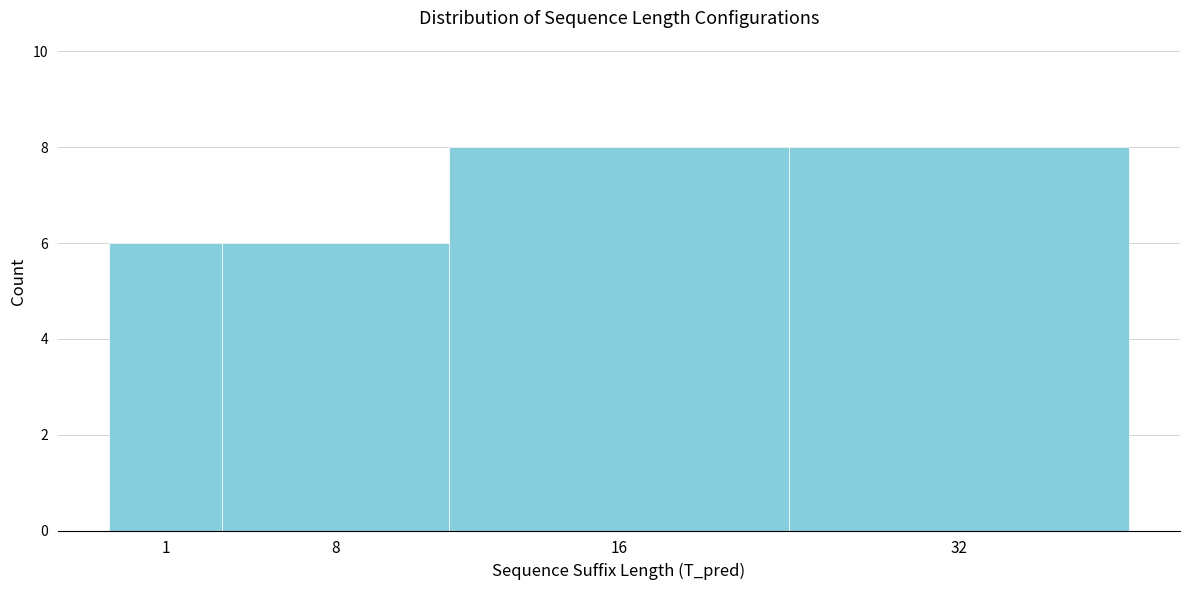

Reading left to right, what are all the values shown in this chart?

6	6	8	8